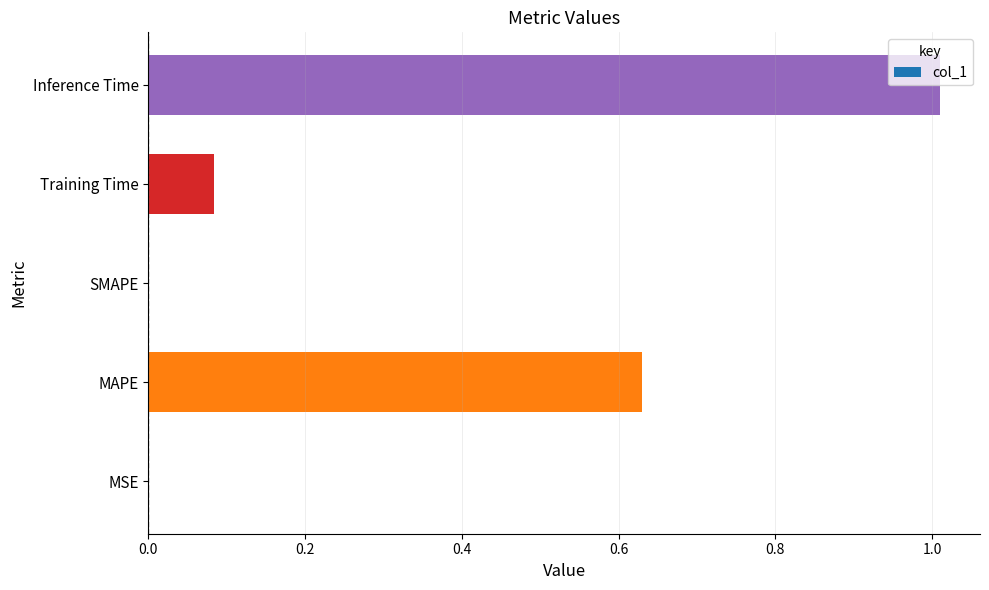

What is the sum of all values?

1.7